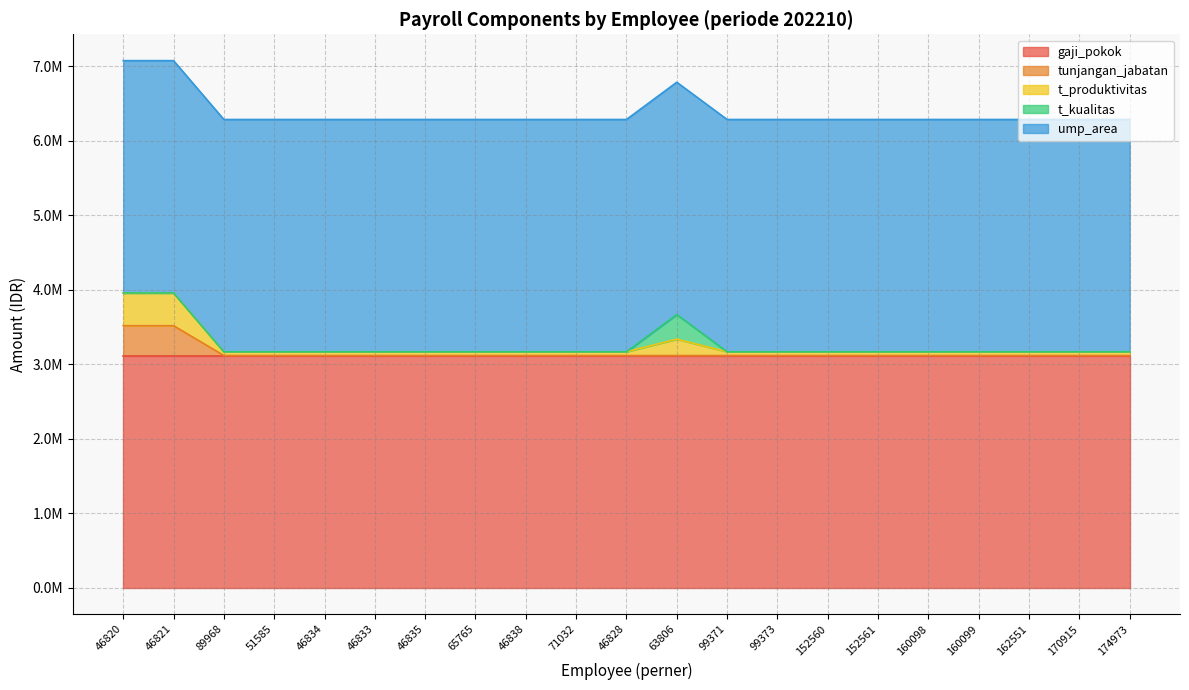

Where do t_produktivitas and t_kualitas first cross each other?

46828 and 63806